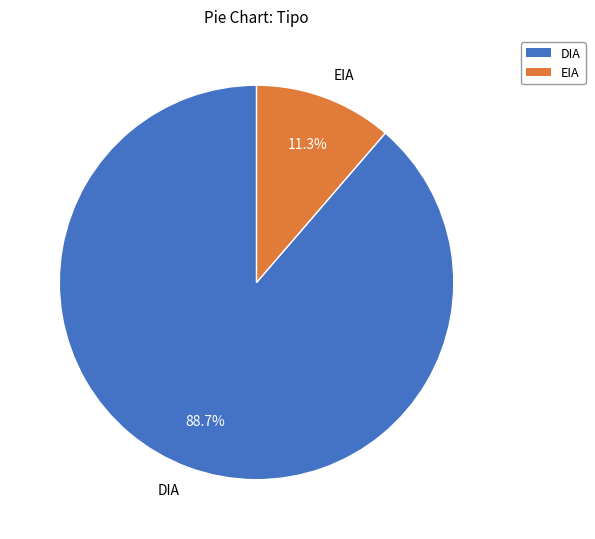

To the nearest percent, what percentage of the pie is EIA?

11%